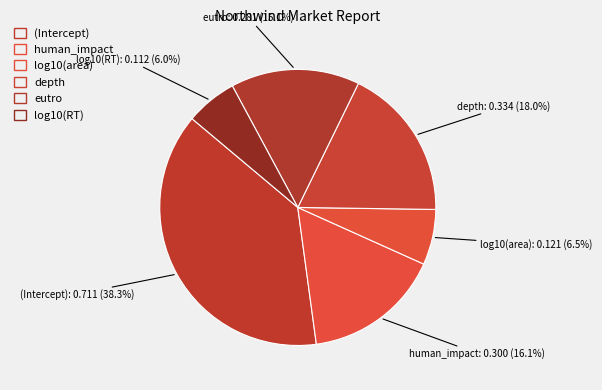

How much of the chart is everything except log10(RT)?

94.0%